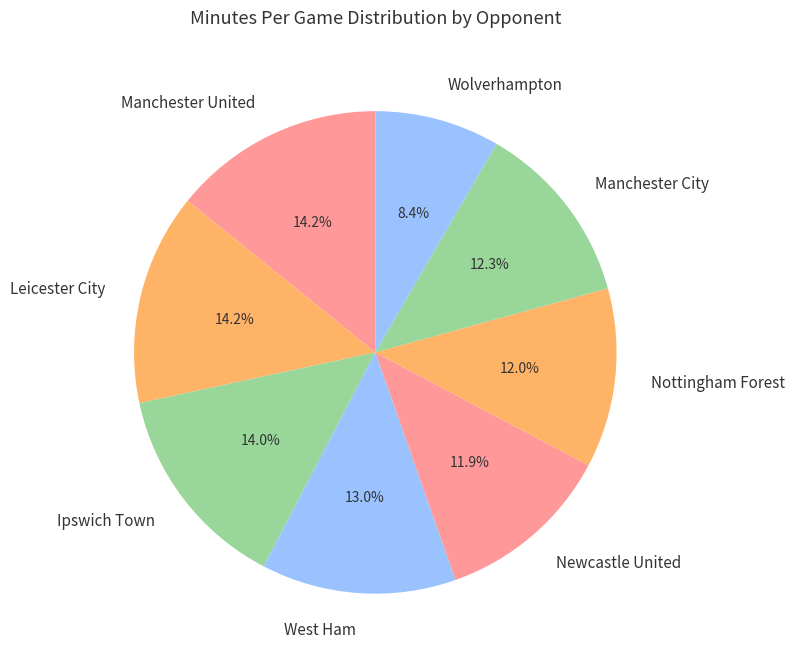

Count the number of slices in the pie.

8